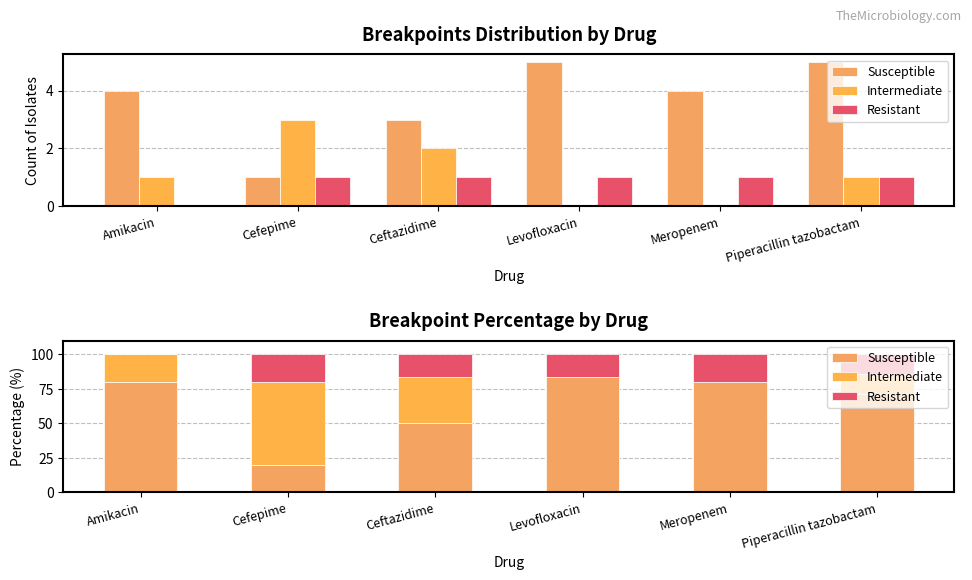

Reading right to left, list all the values displayed in this chart.

Susceptible: Piperacillin tazobactam=71.4	Meropenem=80.0	Levofloxacin=83.3	Ceftazidime=50.0	Cefepime=20.0	Amikacin=80.0
Intermediate: Piperacillin tazobactam=14.3	Meropenem=0.0	Levofloxacin=0.0	Ceftazidime=33.3	Cefepime=60.0	Amikacin=20.0
Resistant: Piperacillin tazobactam=14.3	Meropenem=20.0	Levofloxacin=16.7	Ceftazidime=16.7	Cefepime=20.0	Amikacin=0.0